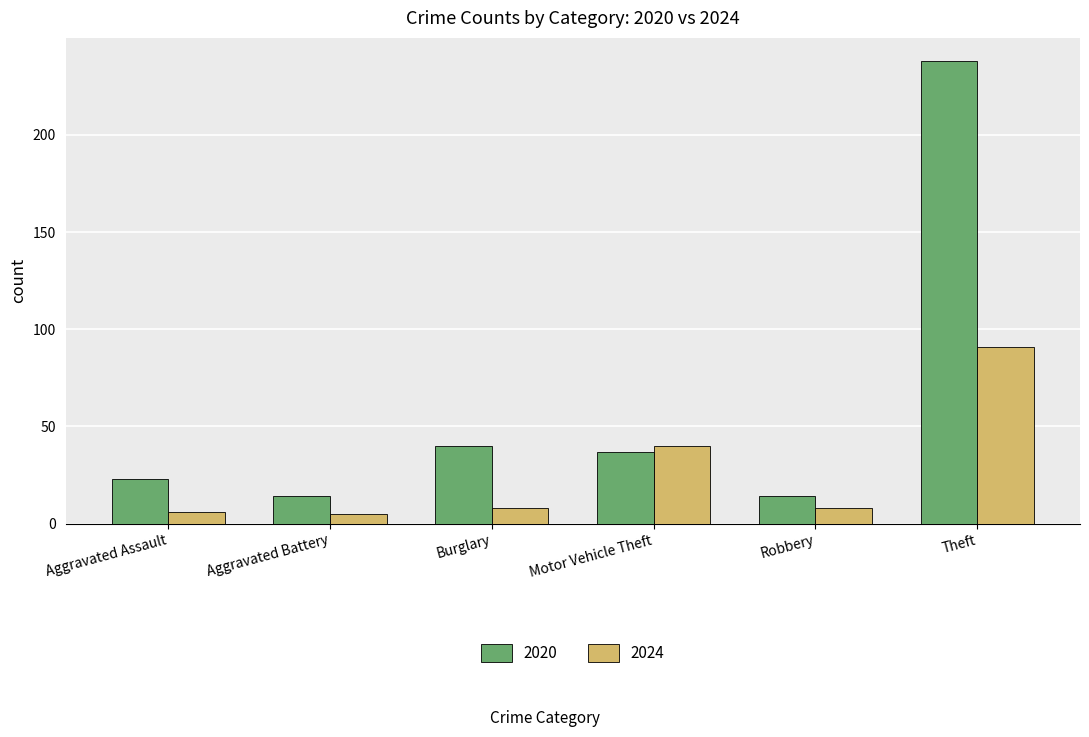

Between Aggravated Assault and Burglary, which series saw the biggest shift?

2020